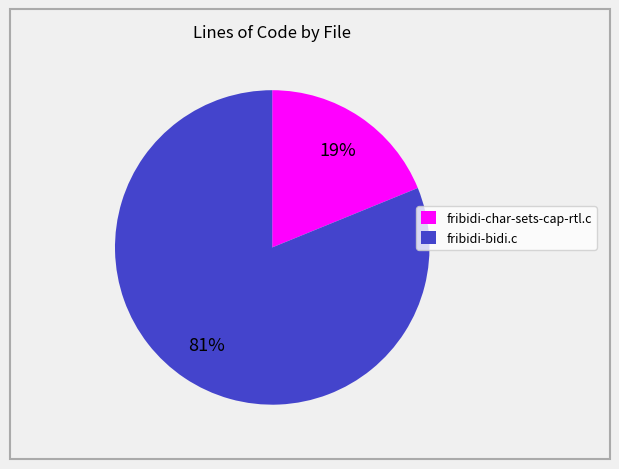

What is the ratio of the value at fribidi-bidi.c to the value at fribidi-char-sets-cap-rtl.c?

4.3